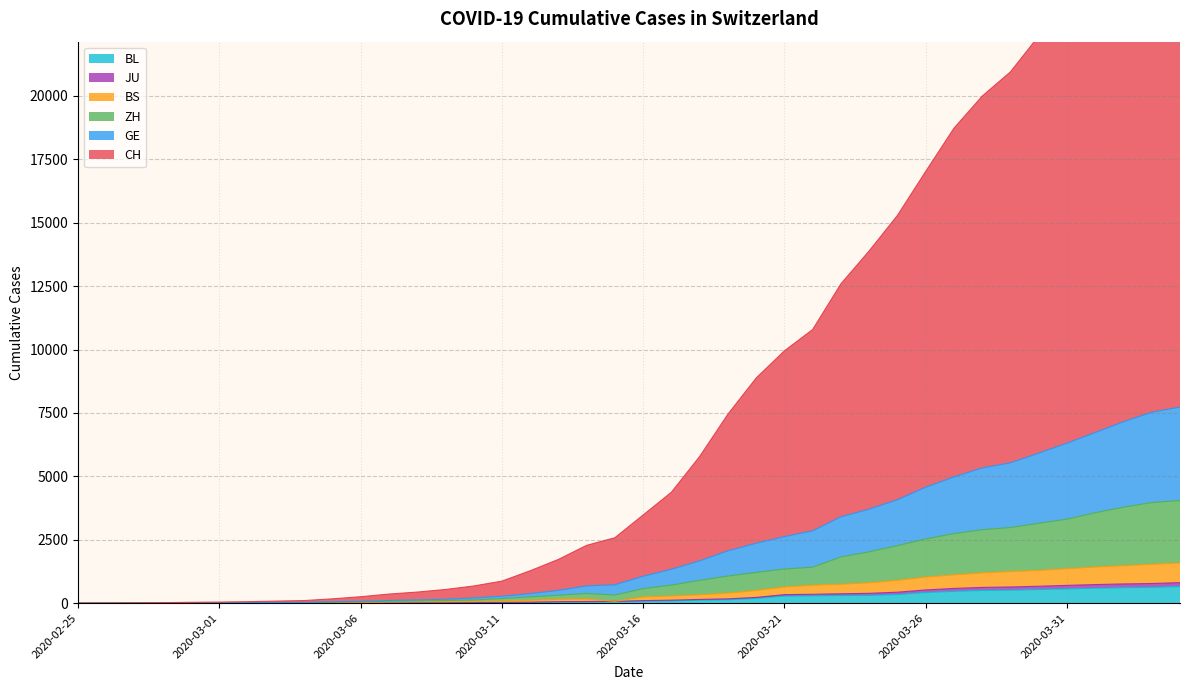

Reading left to right, what are all the values shown in this chart?

CH: 2020-02-25=1	2020-02-26=3	2020-02-27=11	2020-02-28=20	2020-02-29=34	2020-03-01=44	2020-03-02=58	2020-03-03=82	2020-03-04=103	2020-03-05=171	2020-03-06=254	2020-03-07=359	2020-03-08=437	2020-03-09=539	2020-03-10=677	2020-03-11=869	2020-03-12=1277	2020-03-13=1725	2020-03-14=2280	2020-03-15=2581	2020-03-16=3477	2020-03-17=4373	2020-03-18=5784	2020-03-19=7451	2020-03-20=8877	2020-03-21=9949	2020-03-22=10791	2020-03-23=12592	2020-03-24=13890	2020-03-25=15289	2020-03-26=17023	2020-03-27=18727	2020-03-28=19993	2020-03-29=20949	2020-03-30=22363	2020-03-31=23748	2020-04-01=25179	2020-04-02=26705	2020-04-03=27993	2020-04-04=28817
GE: 2020-02-25=0	2020-02-26=1	2020-02-27=5	2020-02-28=8	2020-02-29=15	2020-03-01=18	2020-03-02=22	2020-03-03=30	2020-03-04=32	2020-03-05=55	2020-03-06=73	2020-03-07=106	2020-03-08=129	2020-03-09=154	2020-03-10=204	2020-03-11=274	2020-03-12=373	2020-03-13=503	2020-03-14=682	2020-03-15=725	2020-03-16=1062	2020-03-17=1336	2020-03-18=1668	2020-03-19=2063	2020-03-20=2362	2020-03-21=2623	2020-03-22=2852	2020-03-23=3405	2020-03-24=3705	2020-03-25=4079	2020-03-26=4571	2020-03-27=4978	2020-03-28=5331	2020-03-29=5533	2020-03-30=5914	2020-03-31=6306	2020-04-01=6728	2020-04-02=7153	2020-04-03=7528	2020-04-04=7732
ZH: 2020-02-25=0	2020-02-26=0	2020-02-27=4	2020-02-28=5	2020-02-29=10	2020-03-01=11	2020-03-02=15	2020-03-03=21	2020-03-04=23	2020-03-05=42	2020-03-06=55	2020-03-07=76	2020-03-08=89	2020-03-09=105	2020-03-10=125	2020-03-11=184	2020-03-12=252	2020-03-13=315	2020-03-14=384	2020-03-15=324	2020-03-16=572	2020-03-17=713	2020-03-18=899	2020-03-19=1072	2020-03-20=1212	2020-03-21=1347	2020-03-22=1420	2020-03-23=1823	2020-03-24=2026	2020-03-25=2270	2020-03-26=2530	2020-03-27=2744	2020-03-28=2898	2020-03-29=2983	2020-03-30=3150	2020-03-31=3312	2020-04-01=3567	2020-04-02=3784	2020-04-03=3967	2020-04-04=4049
BS: 2020-02-25=0	2020-02-26=0	2020-02-27=2	2020-02-28=3	2020-02-29=4	2020-03-01=4	2020-03-02=4	2020-03-03=7	2020-03-04=7	2020-03-05=18	2020-03-06=25	2020-03-07=41	2020-03-08=48	2020-03-09=55	2020-03-10=62	2020-03-11=82	2020-03-12=111	2020-03-13=151	2020-03-14=165	2020-03-15=73	2020-03-16=245	2020-03-17=283	2020-03-18=330	2020-03-19=392	2020-03-20=500	2020-03-21=635	2020-03-22=708	2020-03-23=747	2020-03-24=802	2020-03-25=899	2020-03-26=1027	2020-03-27=1114	2020-03-28=1194	2020-03-29=1247	2020-03-30=1288	2020-03-31=1358	2020-04-01=1424	2020-04-02=1477	2020-04-03=1532	2020-04-04=1581
JU: 2020-02-25=0	2020-02-26=0	2020-02-27=1	2020-02-28=2	2020-02-29=3	2020-03-01=3	2020-03-02=3	2020-03-03=4	2020-03-04=4	2020-03-05=10	2020-03-06=10	2020-03-07=20	2020-03-08=24	2020-03-09=27	2020-03-10=29	2020-03-11=33	2020-03-12=38	2020-03-13=59	2020-03-14=65	2020-03-15=73	2020-03-16=101	2020-03-17=118	2020-03-18=148	2020-03-19=170	2020-03-20=228	2020-03-21=336	2020-03-22=350	2020-03-23=371	2020-03-24=388	2020-03-25=433	2020-03-26=522	2020-03-27=580	2020-03-28=621	2020-03-29=638	2020-03-30=667	2020-03-31=701	2020-04-01=733	2020-04-02=759	2020-04-03=774	2020-04-04=810
BL: 2020-02-25=0	2020-02-26=0	2020-02-27=0	2020-02-28=1	2020-02-29=2	2020-03-01=2	2020-03-02=2	2020-03-03=2	2020-03-04=2	2020-03-05=6	2020-03-06=6	2020-03-07=15	2020-03-08=19	2020-03-09=20	2020-03-10=22	2020-03-11=26	2020-03-12=26	2020-03-13=42	2020-03-14=47	2020-03-15=54	2020-03-16=76	2020-03-17=89	2020-03-18=116	2020-03-19=134	2020-03-20=184	2020-03-21=282	2020-03-22=289	2020-03-23=302	2020-03-24=306	2020-03-25=341	2020-03-26=422	2020-03-27=466	2020-03-28=502	2020-03-29=511	2020-03-30=539	2020-03-31=561	2020-04-01=588	2020-04-02=610	2020-04-03=625	2020-04-04=656